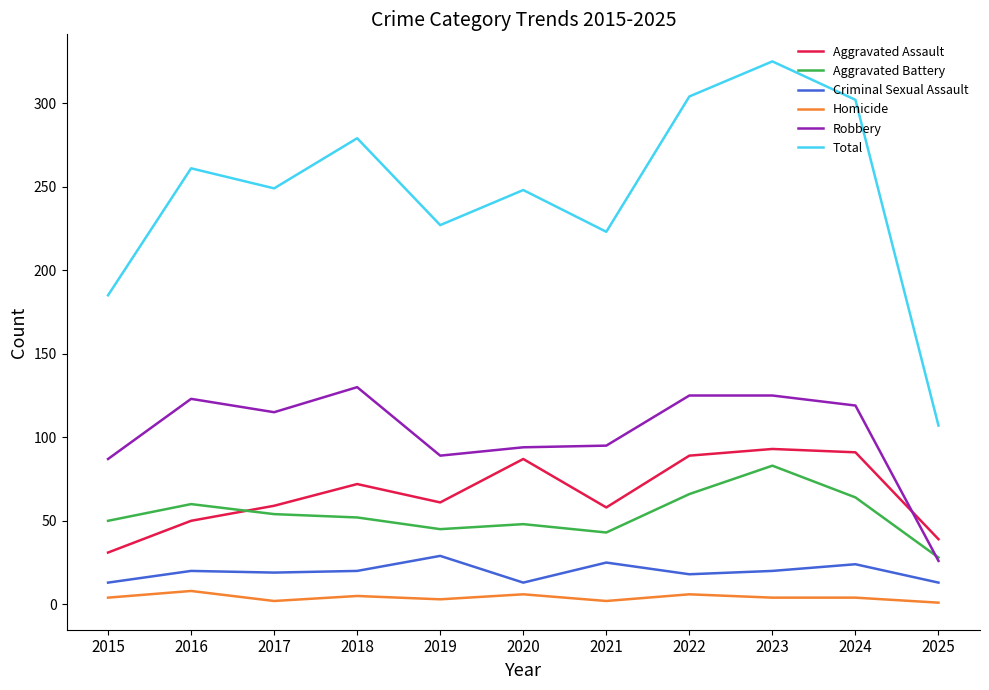

Is this an area chart (filled region under the line)?

No